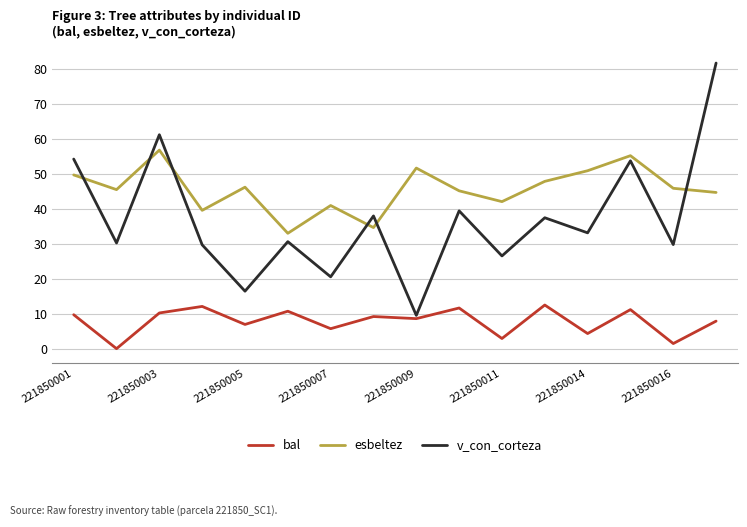

Which series has the largest total across all categories?

esbeltez